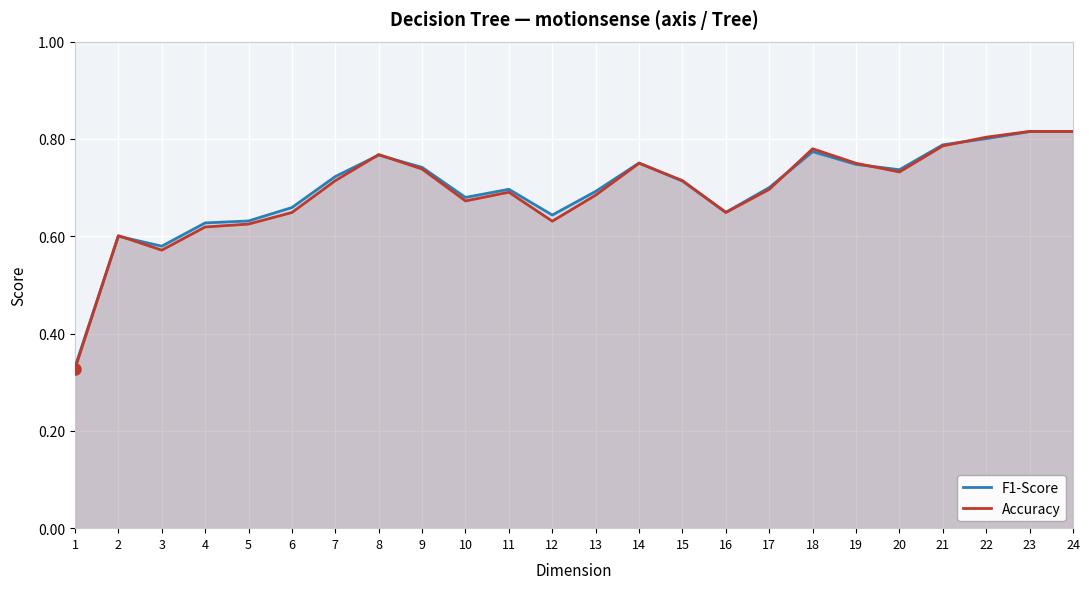

Is the value of Accuracy at 2 greater than the value of F1-Score at 12?

No